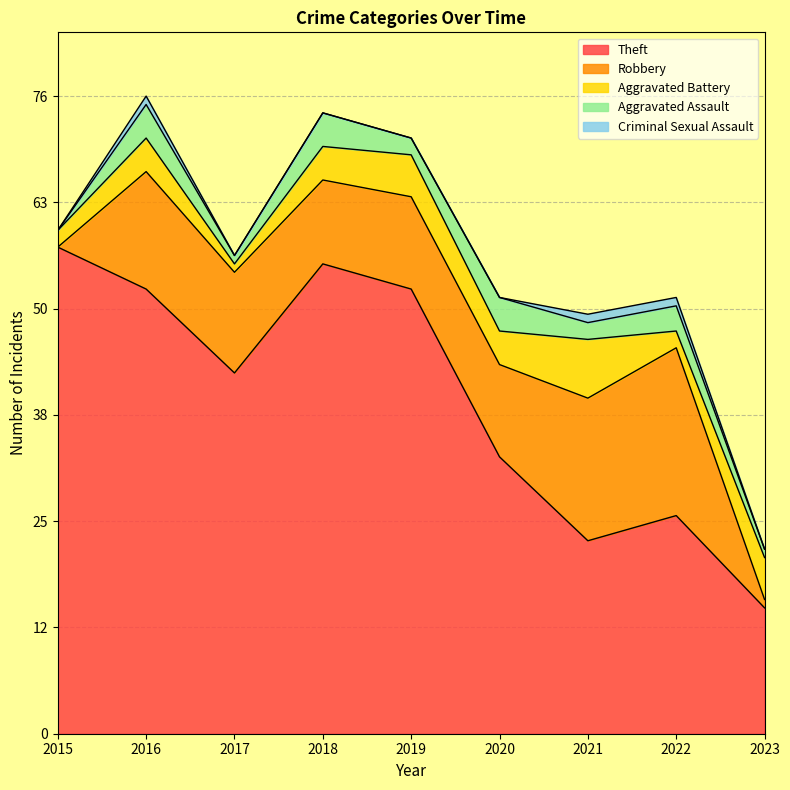

True or false: Aggravated Battery and Aggravated Assault intersect in this chart.

True